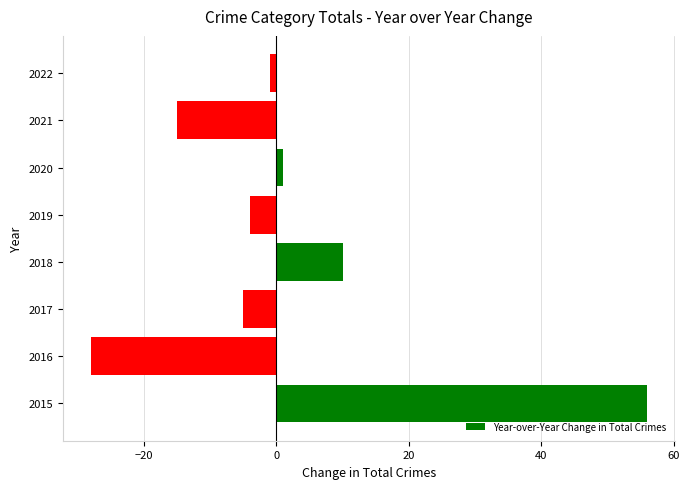

Which label corresponds to the largest value in the chart?

2015